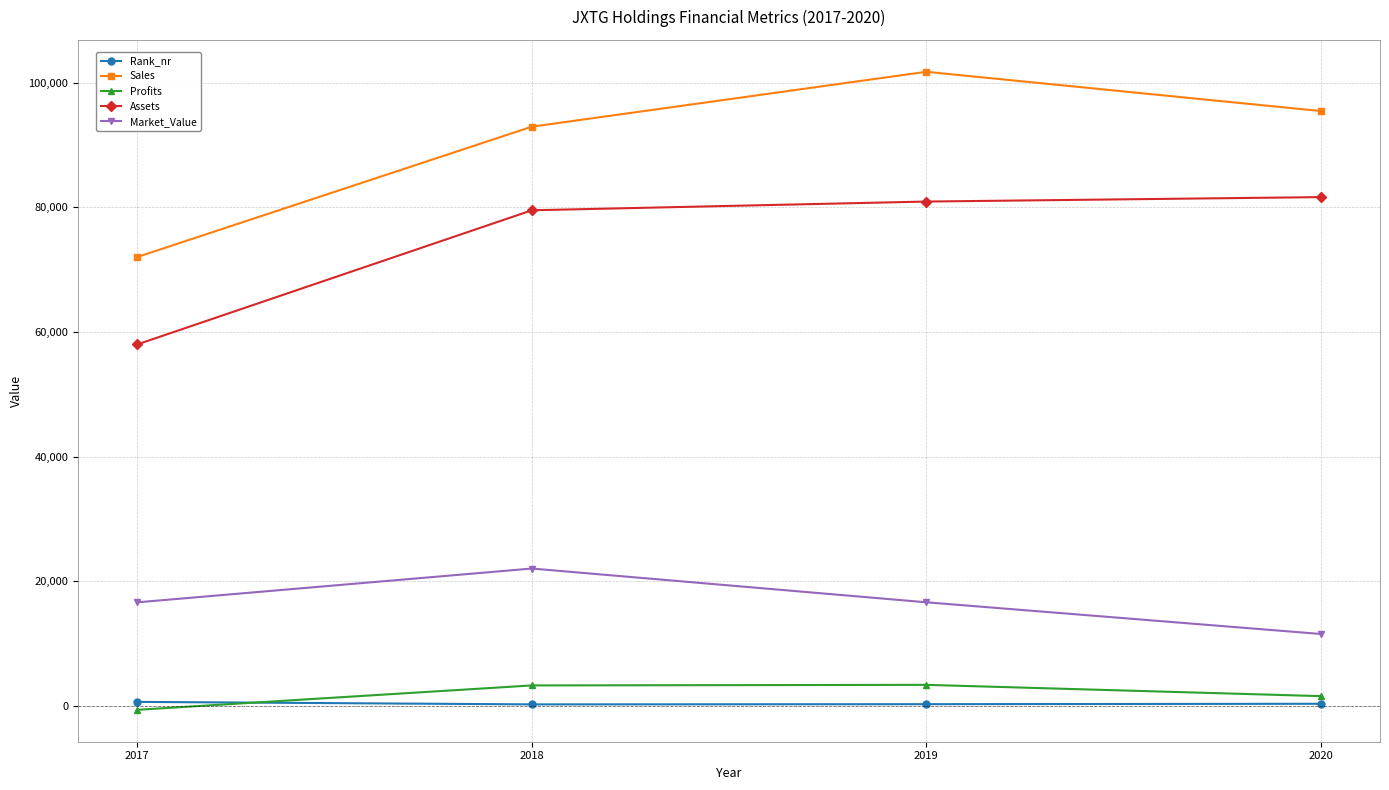

Which label corresponds to the largest value in the chart?

2019